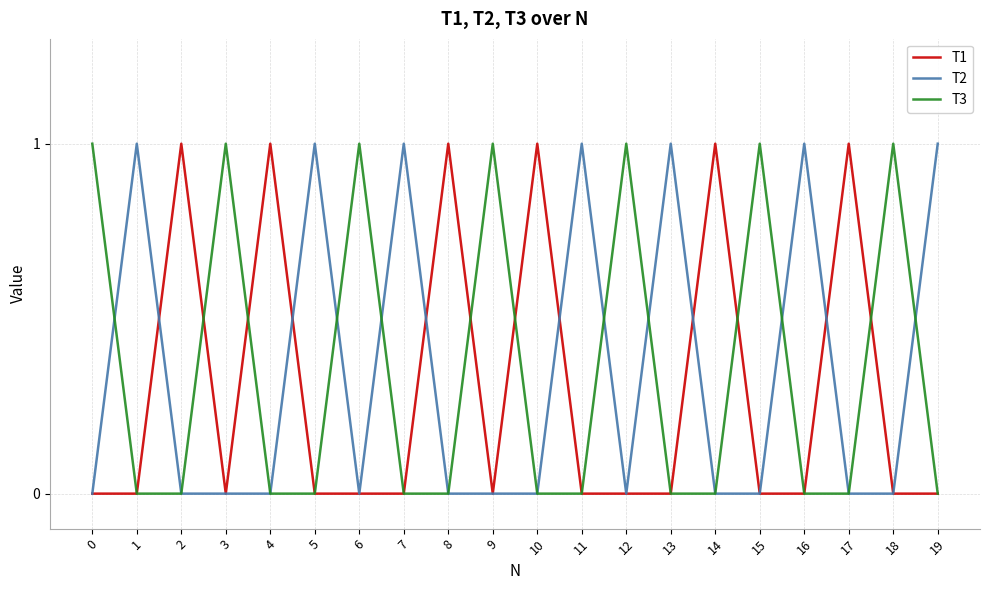

Is it true that T1 equals -1 at 7?

False